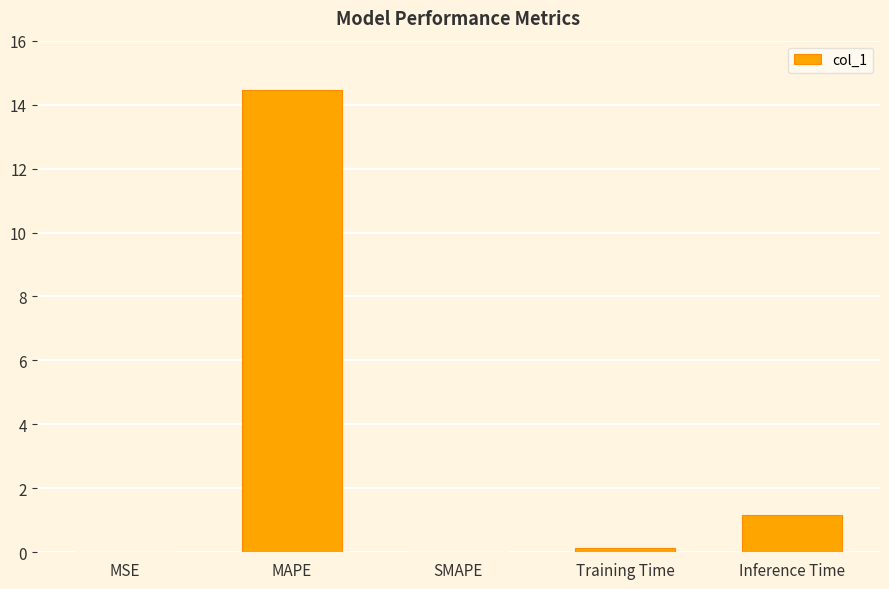

What is the sum of all values?

15.8